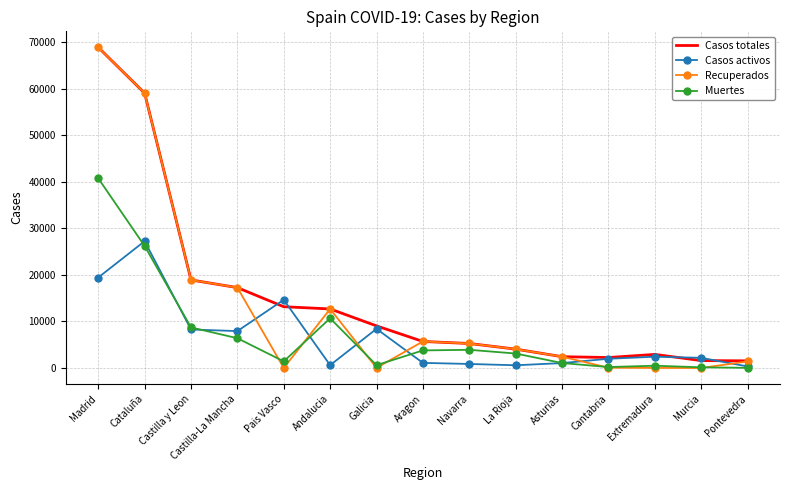

What is the maximum value shown in the chart?

68852